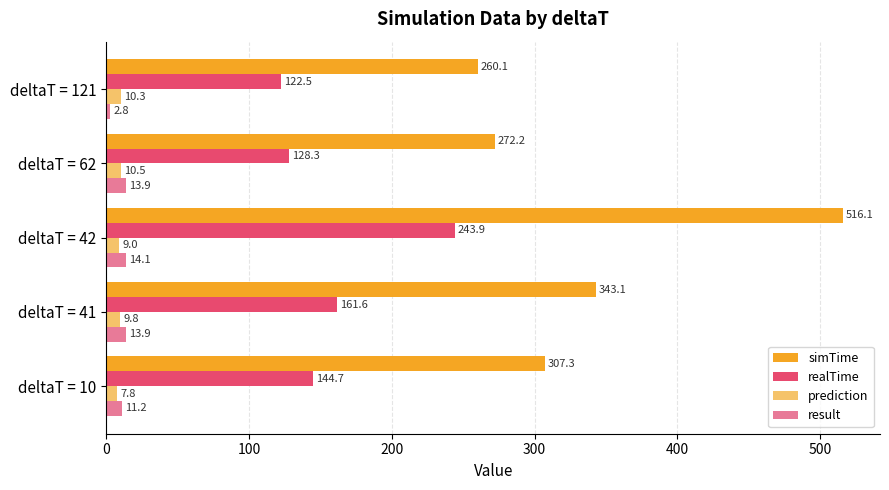

At which label is result closest to 8?

deltaT = 10